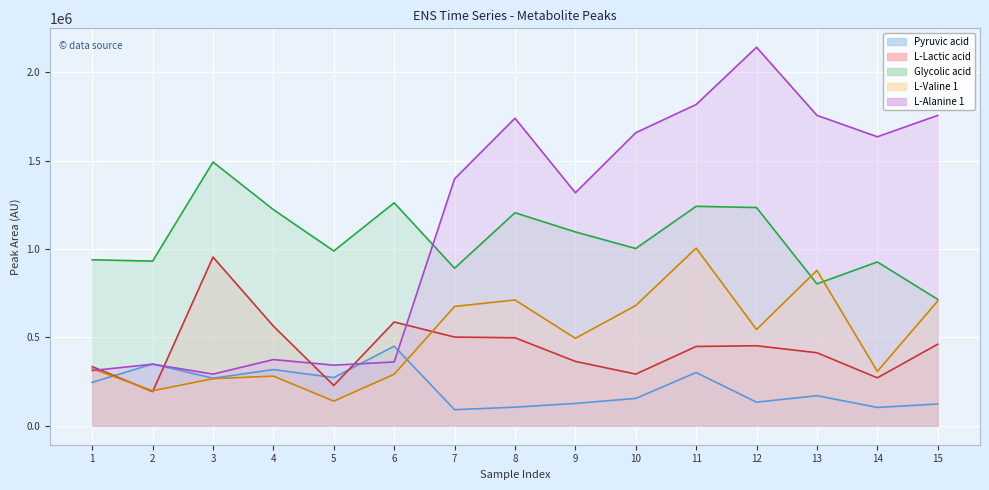

What is the maximum value for Glycolic acid?

1491741.9